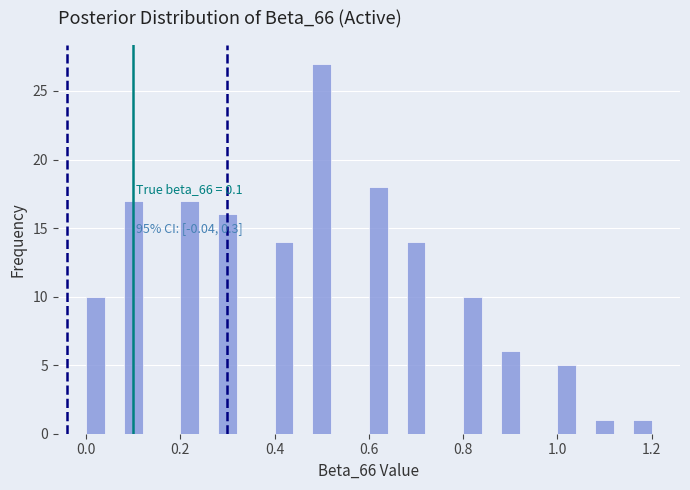

Read against the x-axis, roughly where is the centre of the tallest bar?

0.50